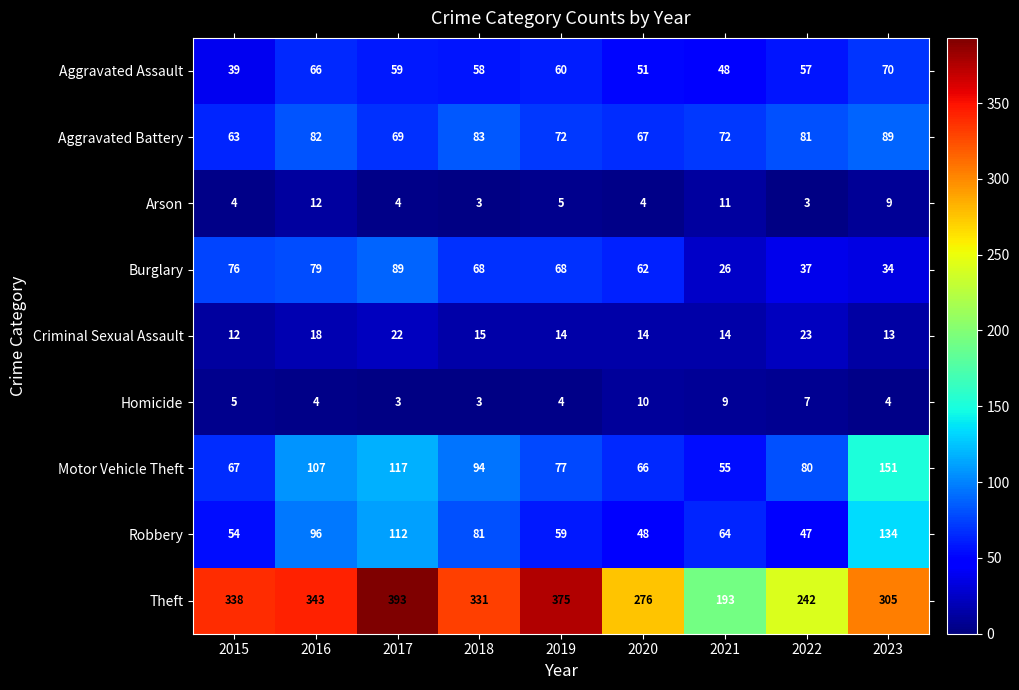

What is the approximate value of Aggravated Battery at 2015, to the nearest 5?

65